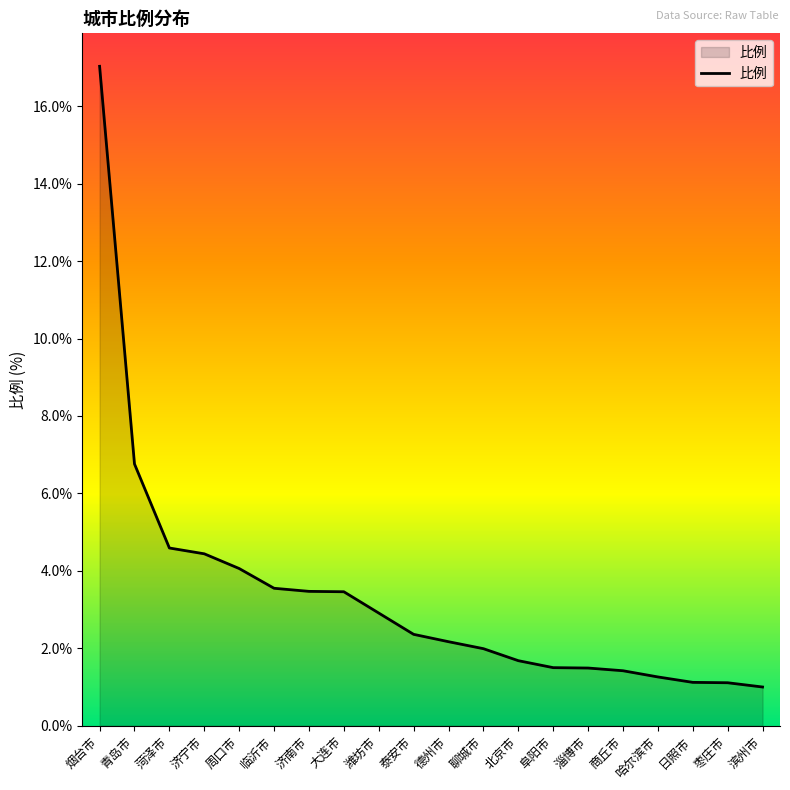

Approximately how many times larger is the value at 菏泽市 compared to 聊城市?

2.3